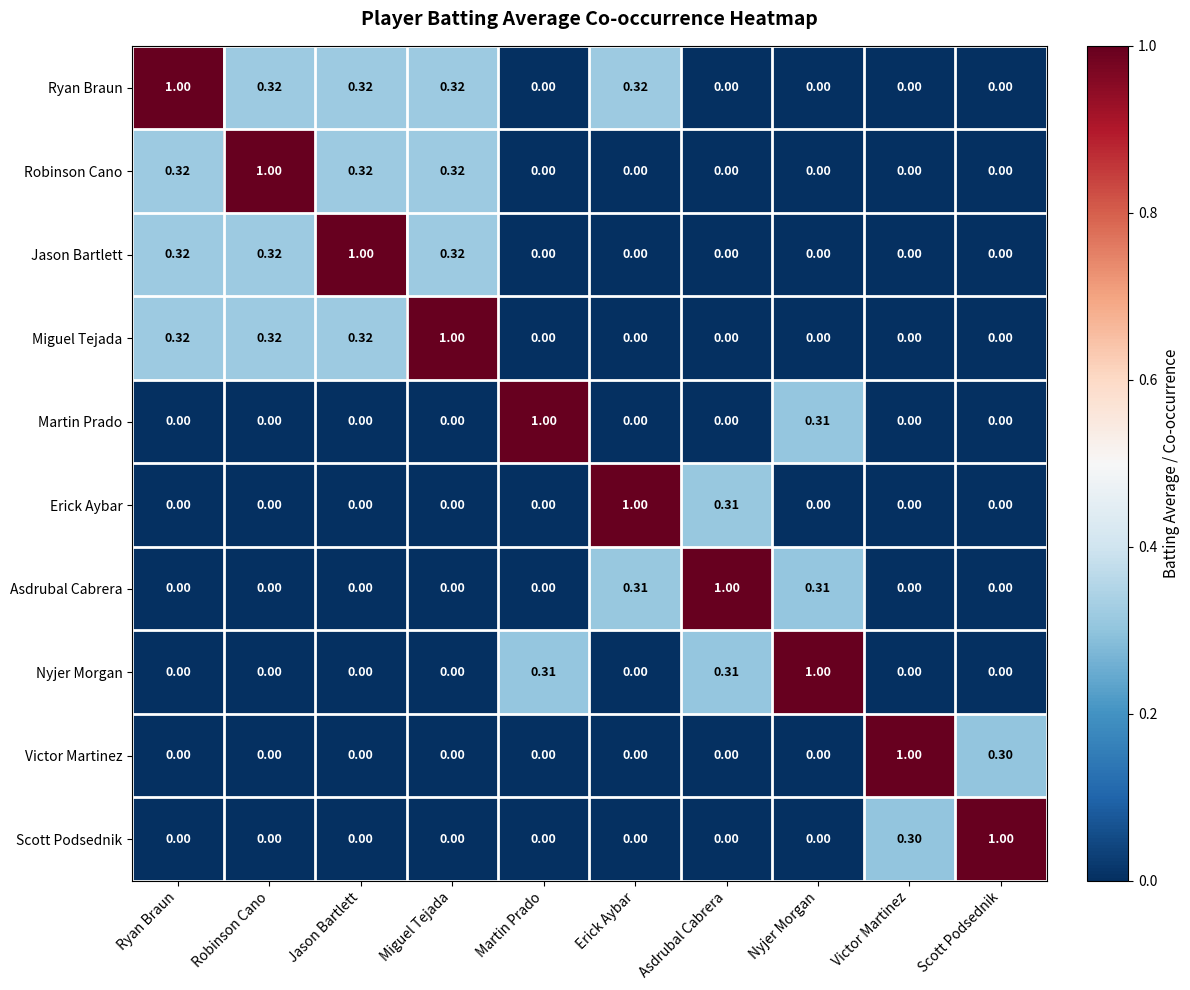

Which series has the largest total across all categories?

Ryan Braun